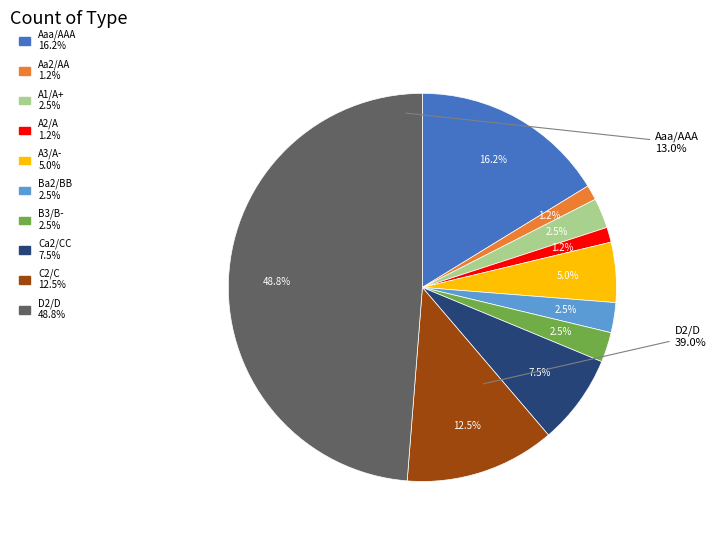

To the nearest percent, what portion does C2/C represent?

12%